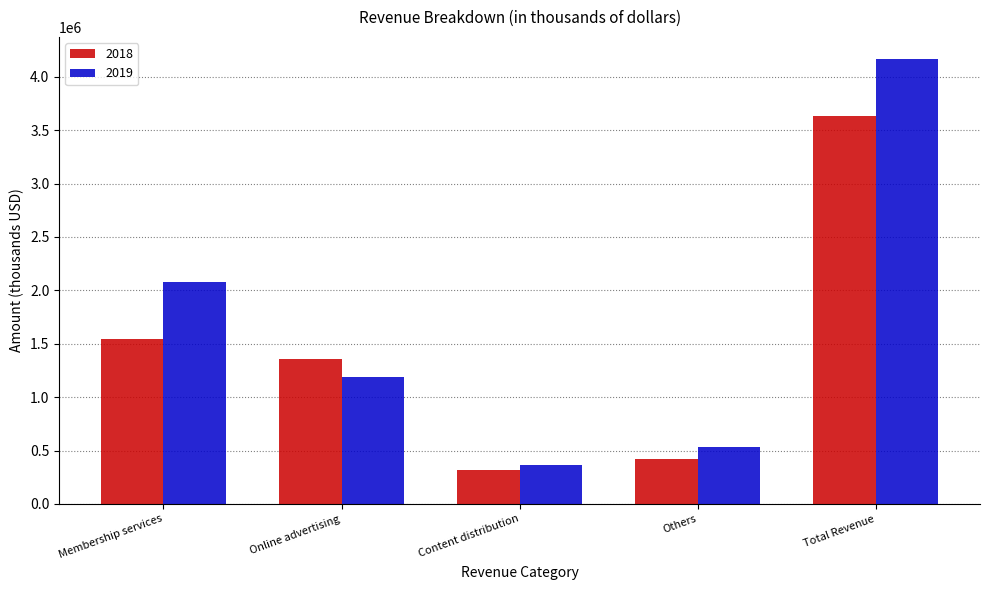

Between Others and Total Revenue, which series saw the biggest shift?

2019